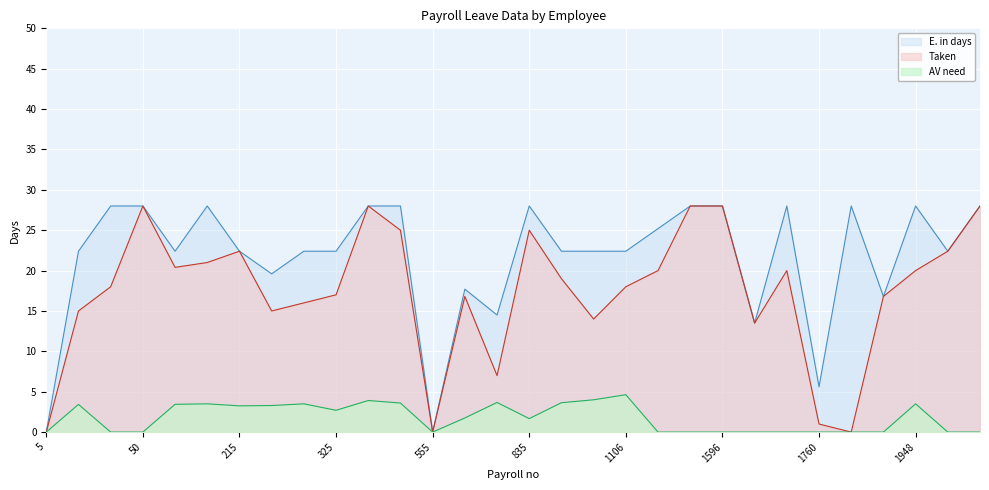

True or false: AV need and E. in days cross at least once.

False